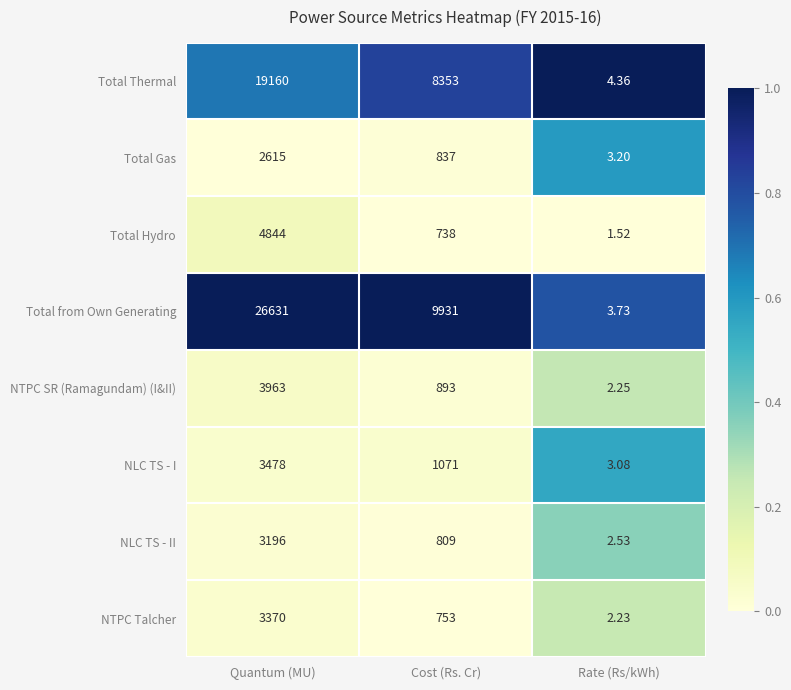

Between Quantum (MU) and Rate (Rs/kWh), which series saw the biggest shift?

Total from Own Generating